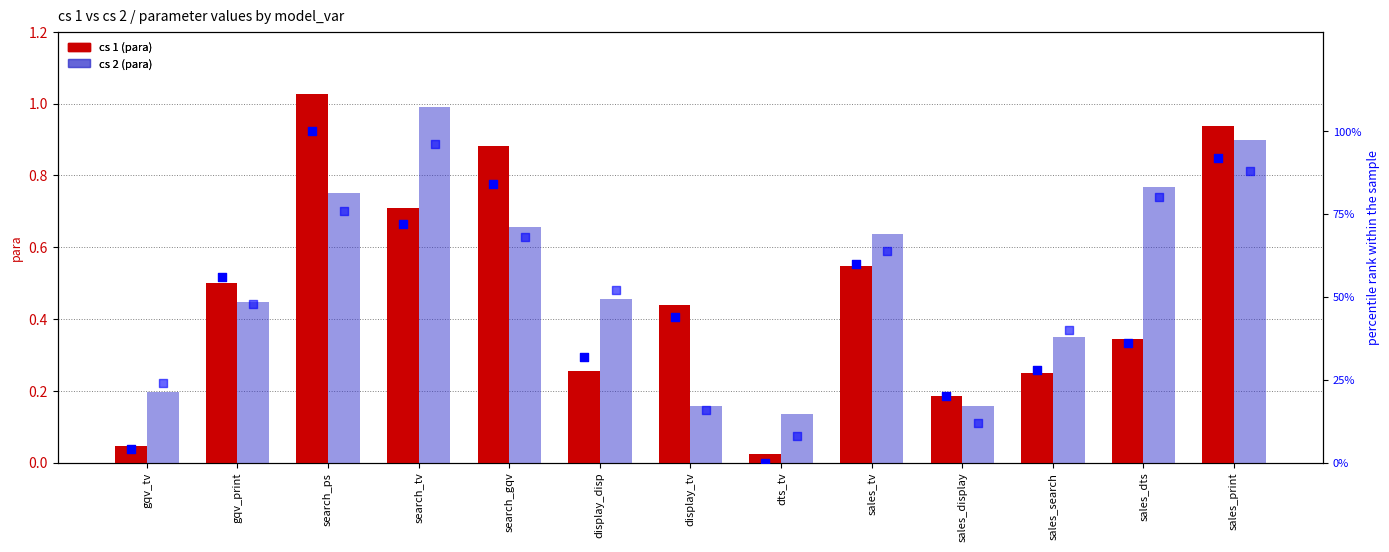

Is the value of percentile rank (cs 1) at sales_print greater than the value of cs 1 at gqv_tv?

Yes